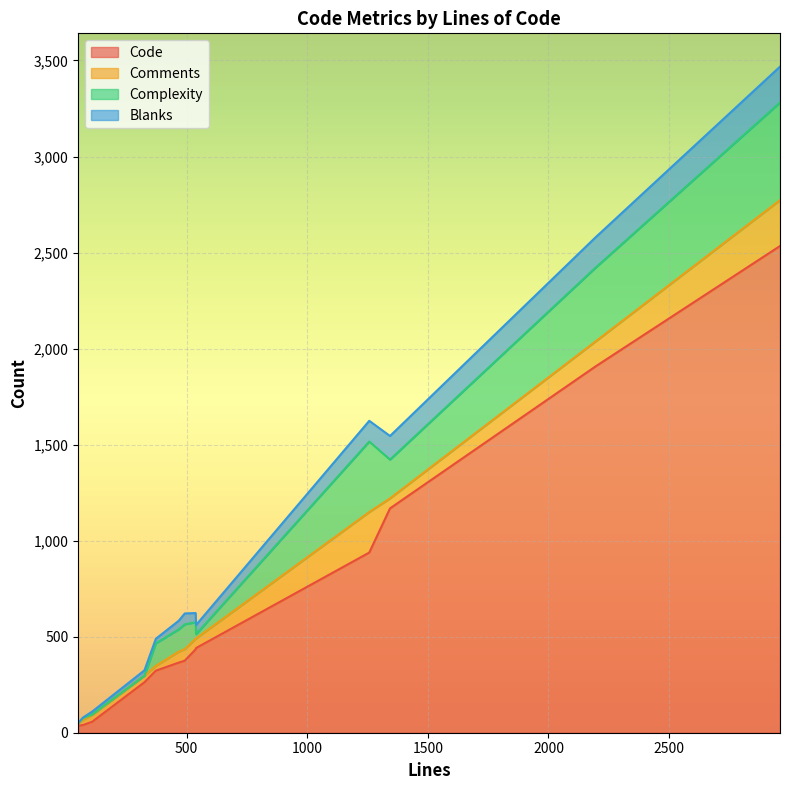

What is the maximum value for Complexity?

508